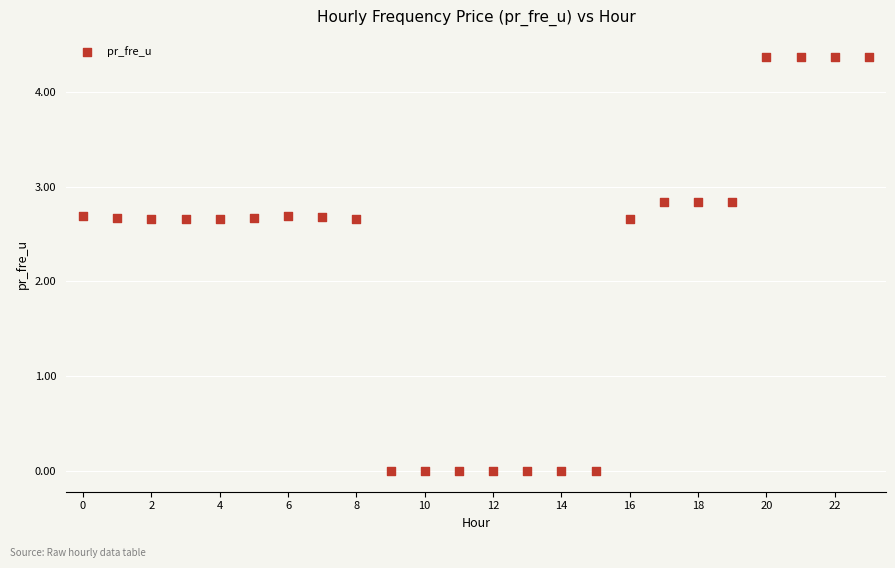

What is the range of Y values (max minus min)?

4.4